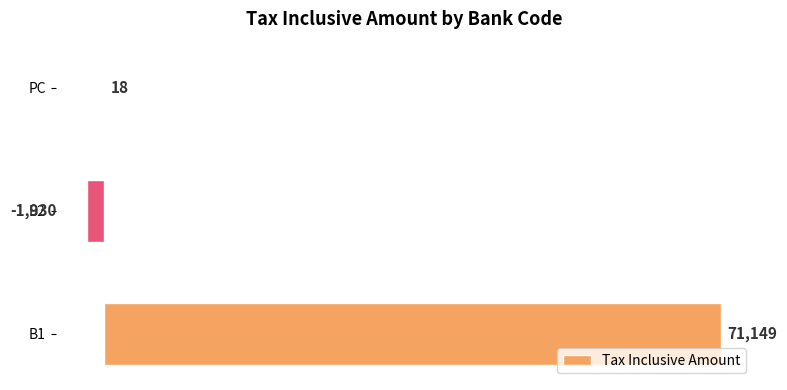

What is the sum of all values?

69237